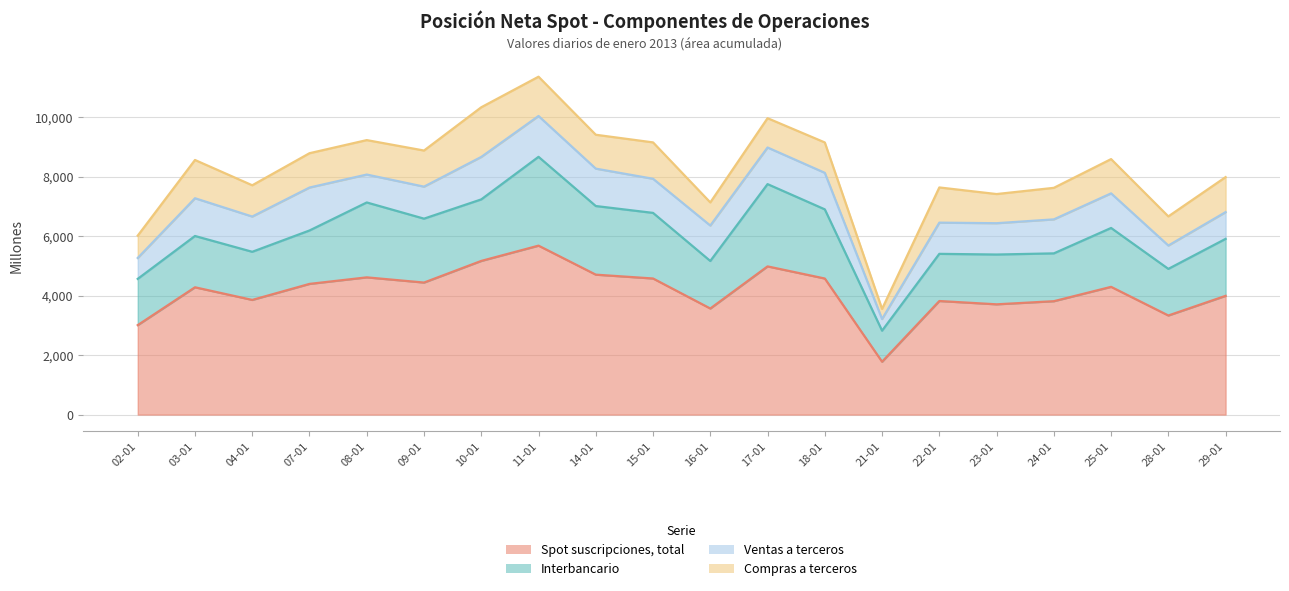

What is the average value of the Interbancario series?

1951